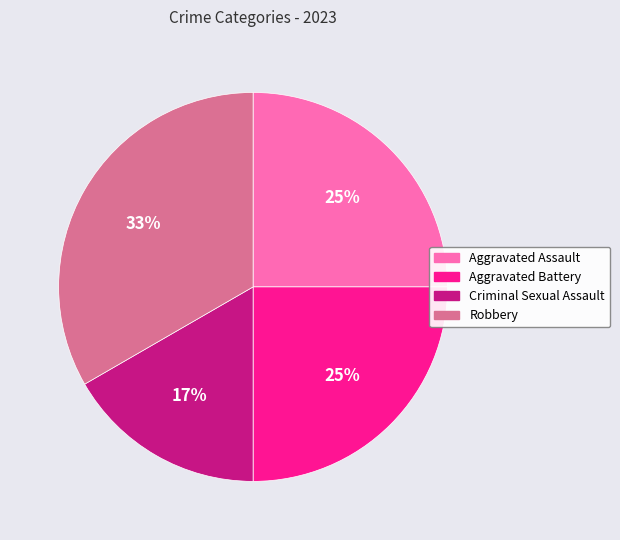

To the nearest percent, what is the average slice percentage?

25%